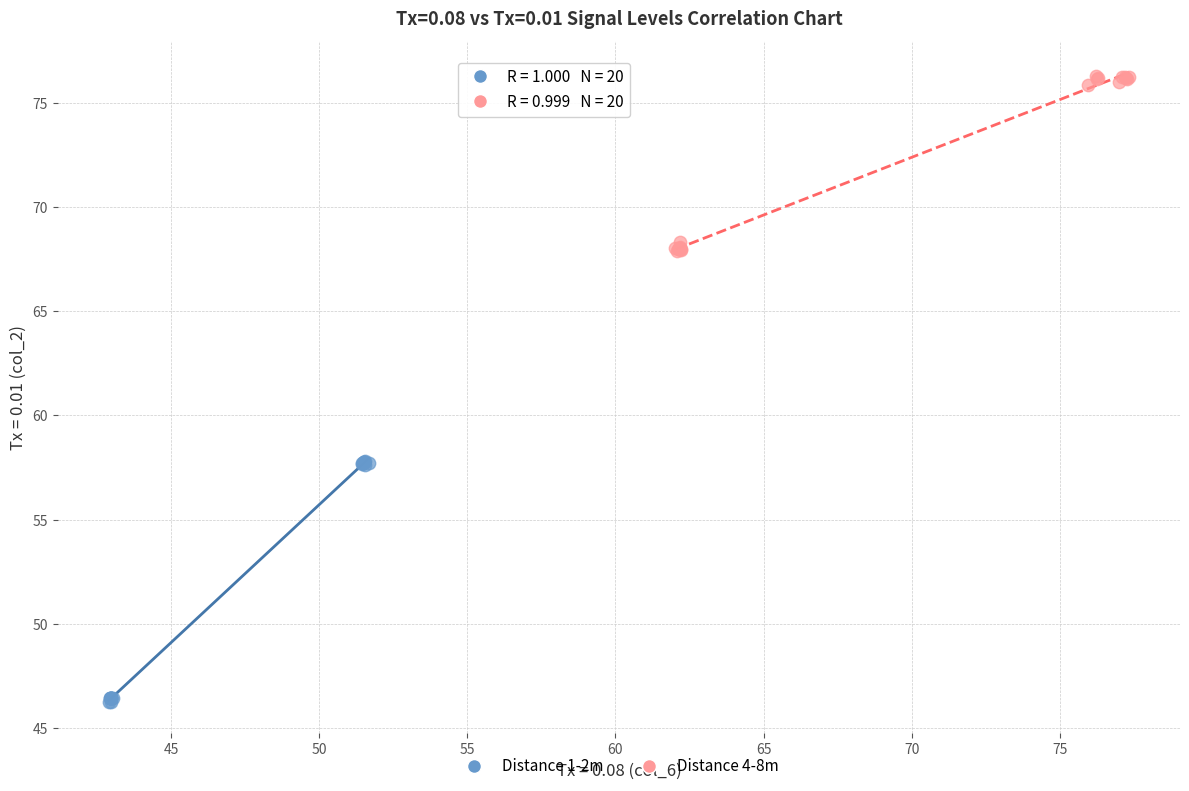

Which series reaches the maximum Y coordinate?

Distance 4-8m